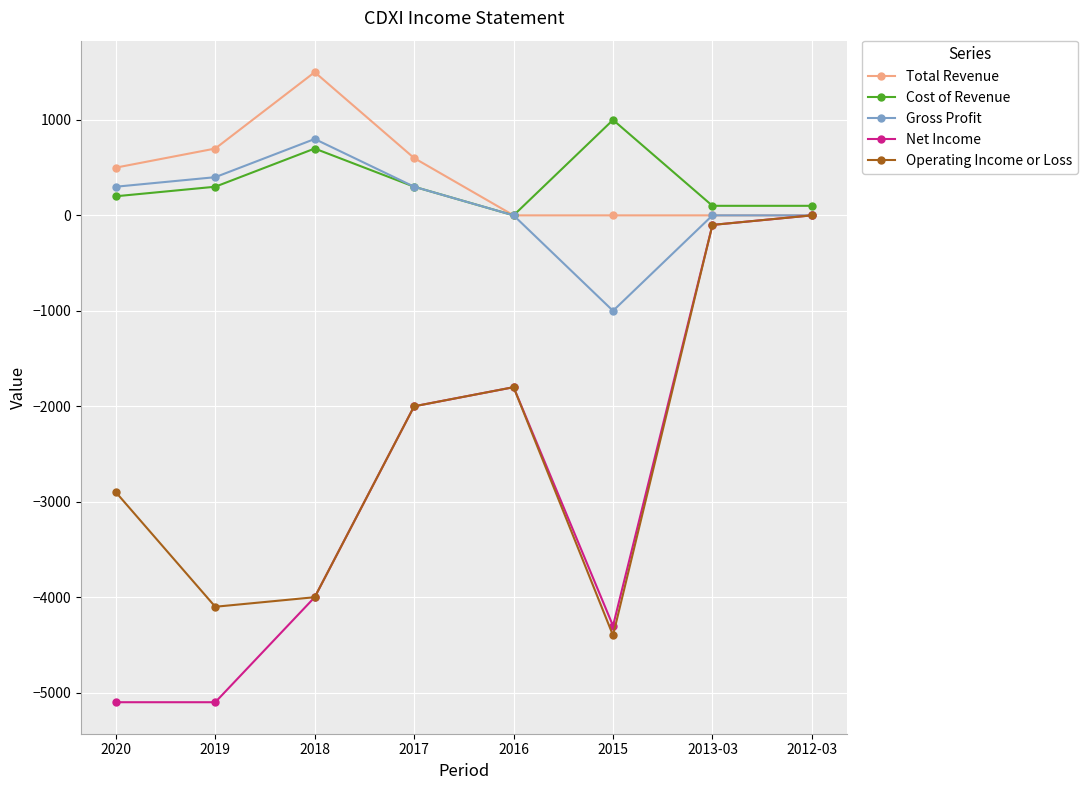

Where is the first local maximum for Total Revenue?

2018